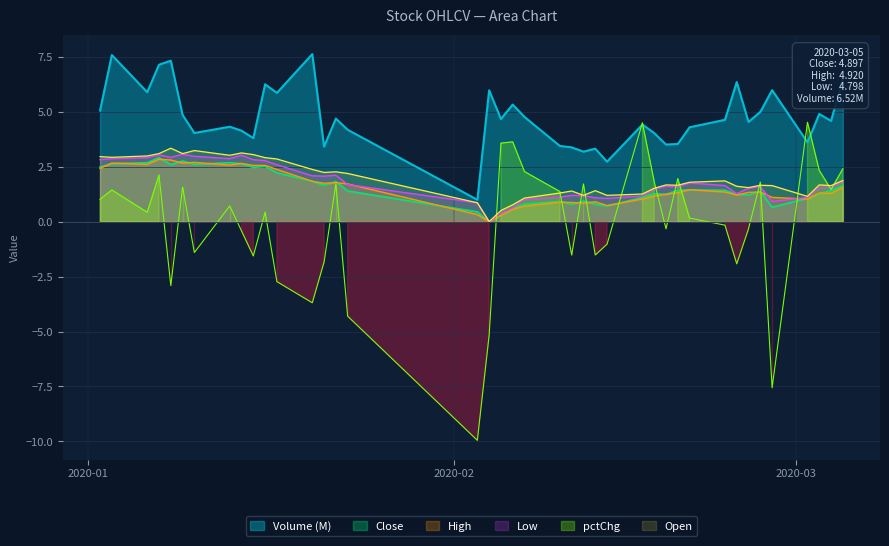

What is the maximum value for Open?

3.3